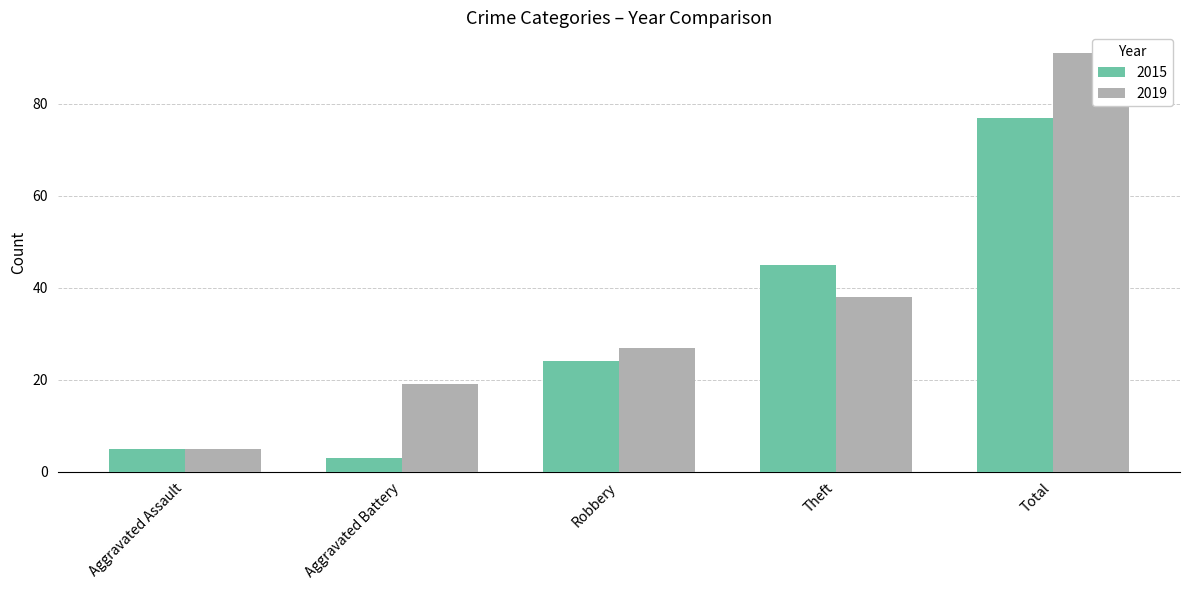

What value does the 2015 series have at Robbery, to the nearest 10?

20